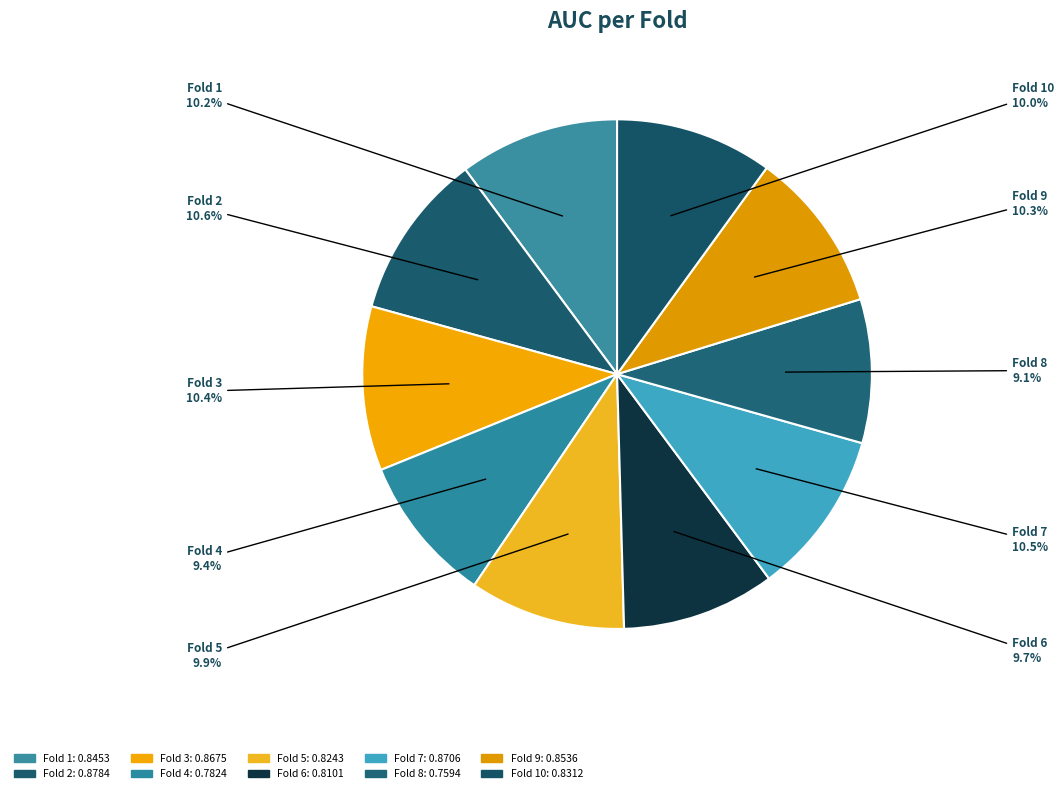

How many slices are in this pie chart?

10